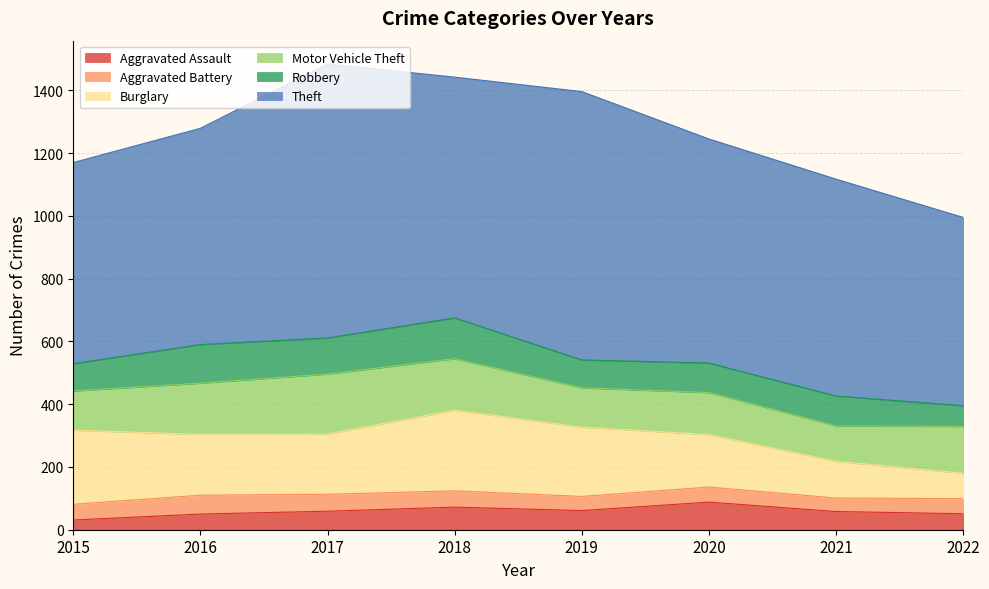

What is the difference between the highest and lowest values at 2018?

715